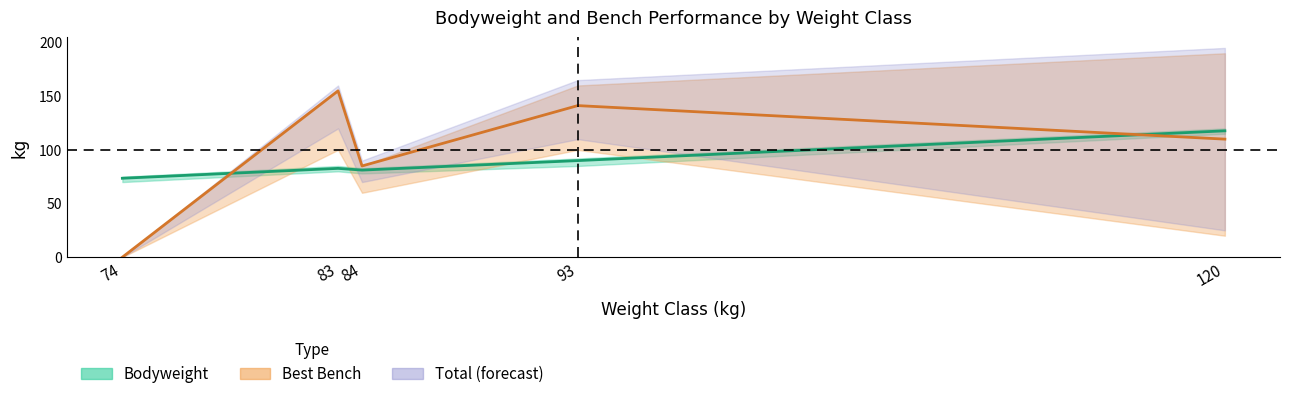

True or false: Best Bench (mid) has more than 0 points higher than both neighbors.

True